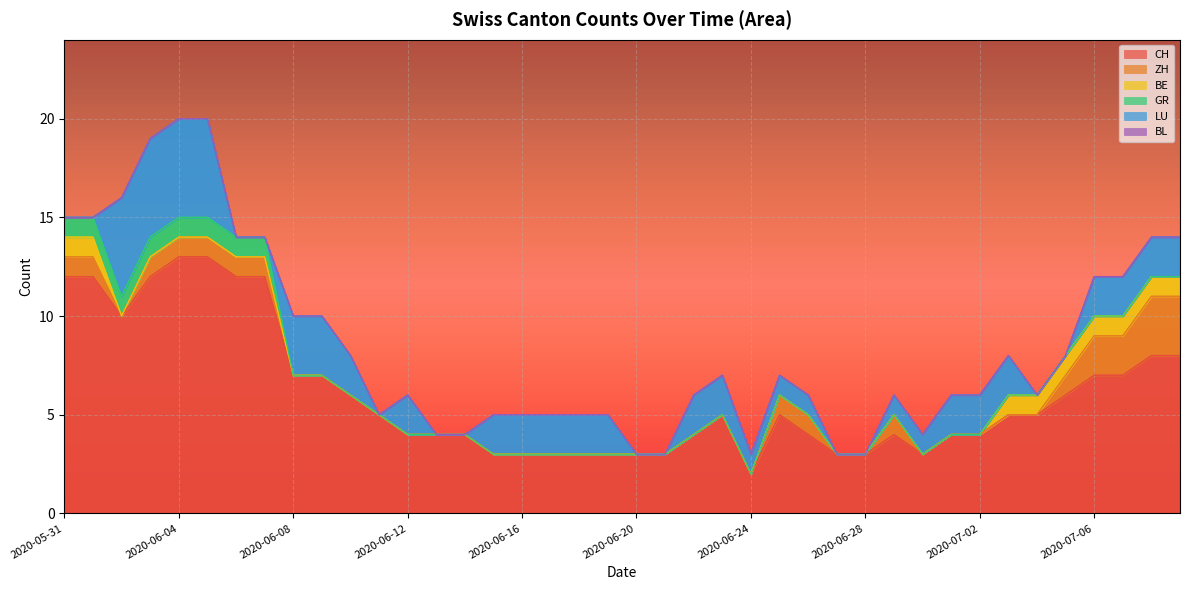

List the series in order of their peak value, lowest first.

BL, BE, GR, ZH, LU, CH